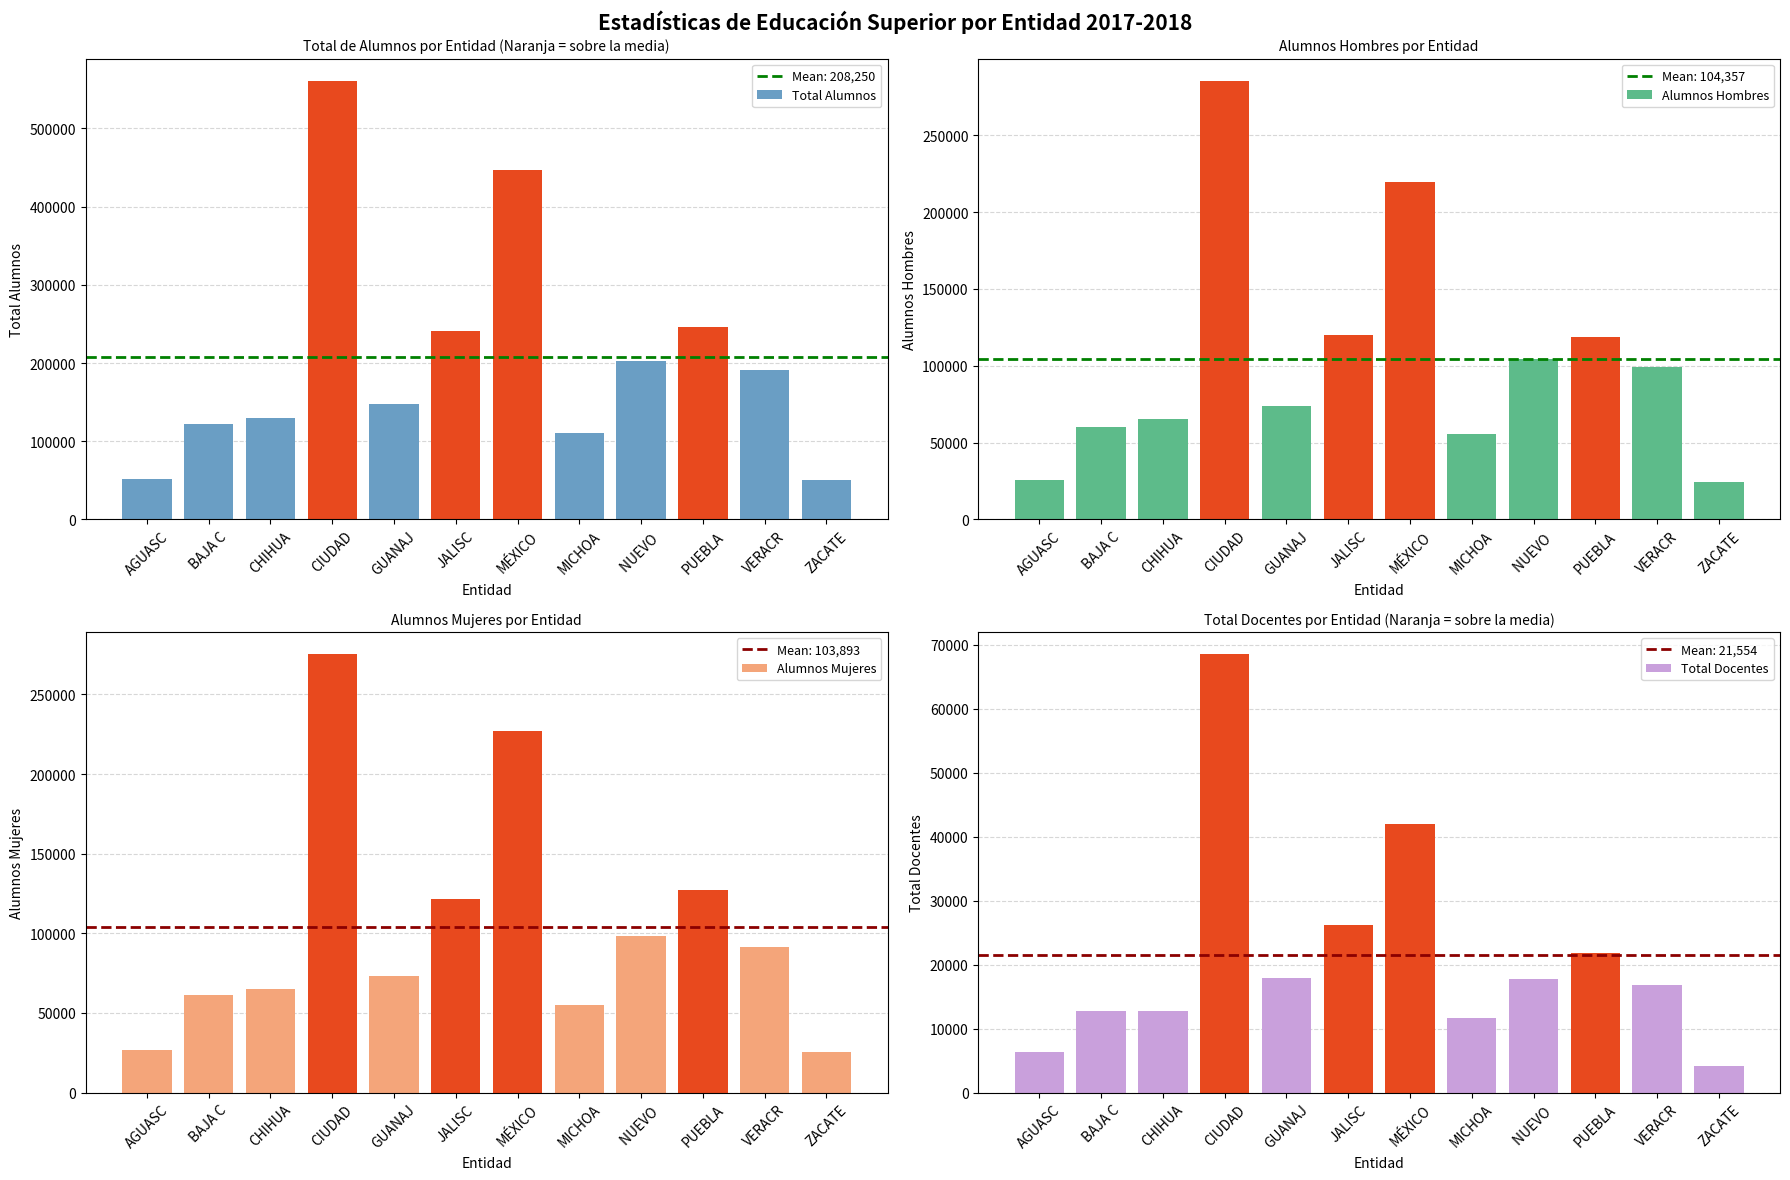

What is the difference between the maximum and minimum values in the Alumnos Hombres series?

261476